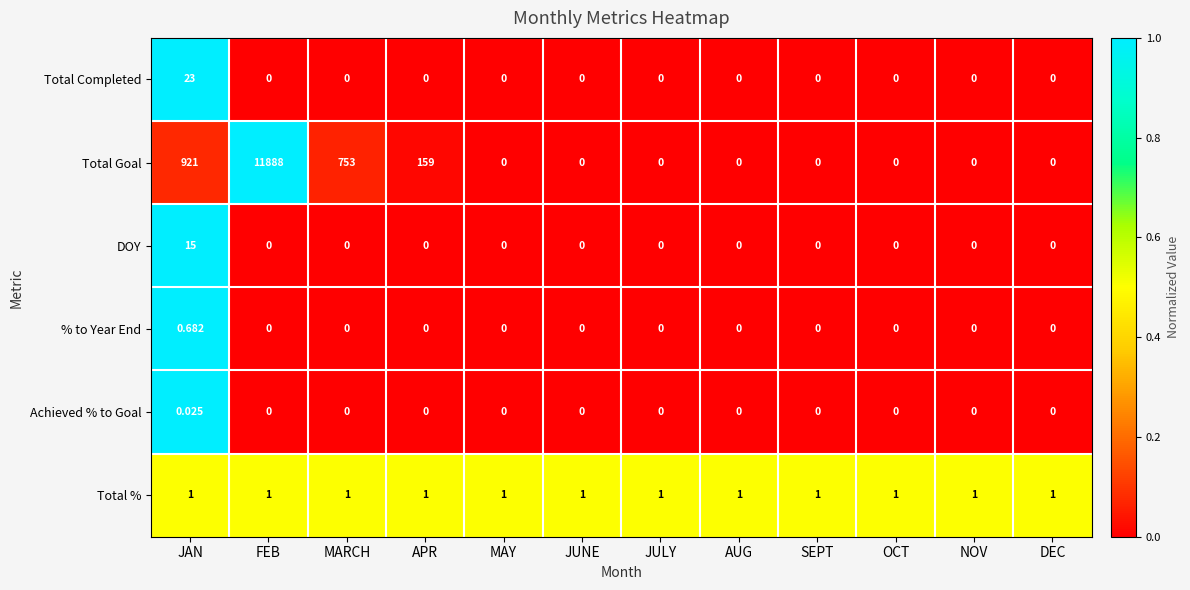

List the series in order of their peak value, lowest first.

Achieved % to Goal, % to Year End, Total %, DOY, Total Completed, Total Goal